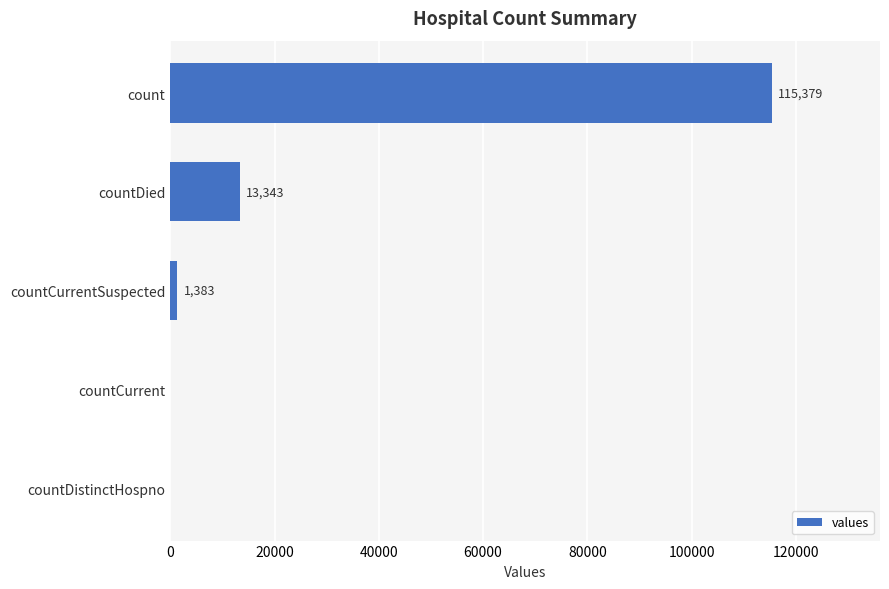

Between countDied and countDistinctHospno, which is larger?

countDied